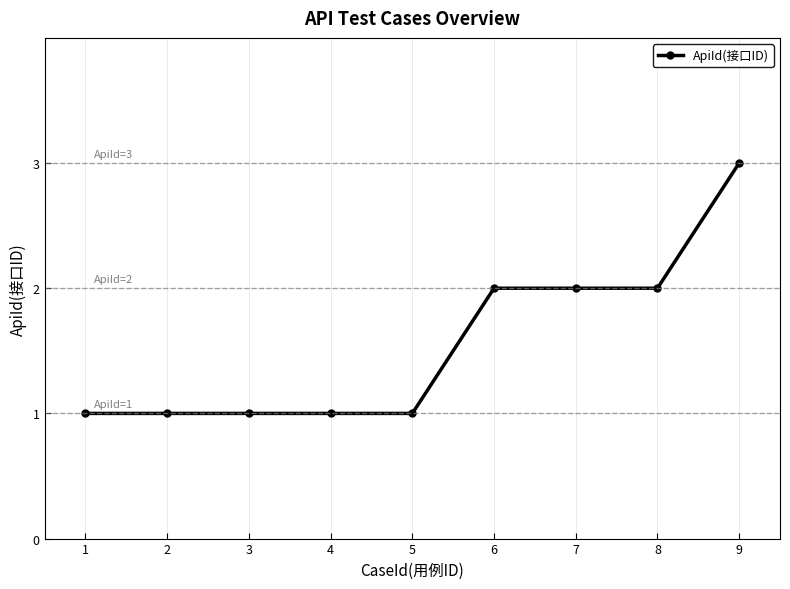

Does the chart display data point markers on the line(s)?

Yes